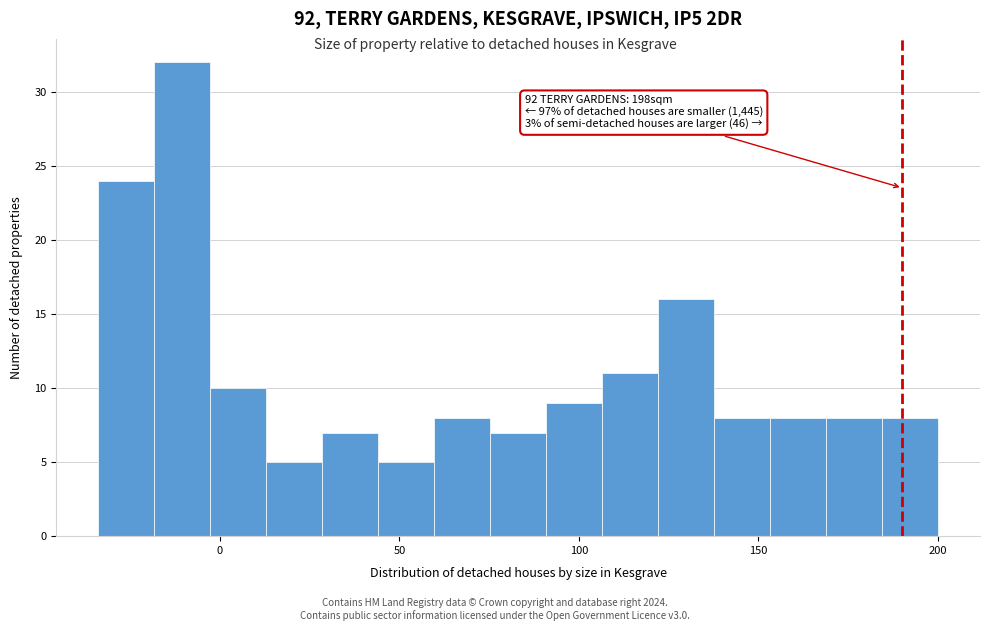

Read against the x-axis, roughly where is the centre of the tallest bar?

-10